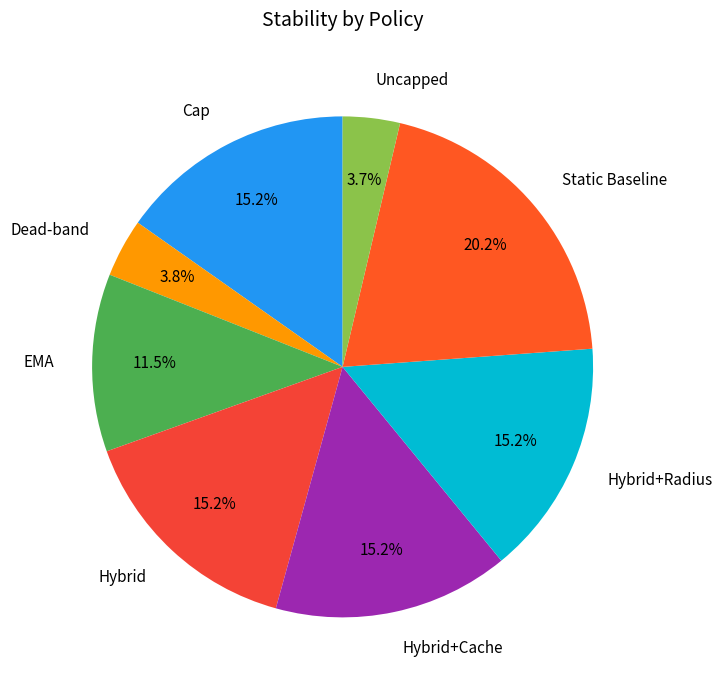

Which slice is the largest?

Static Baseline